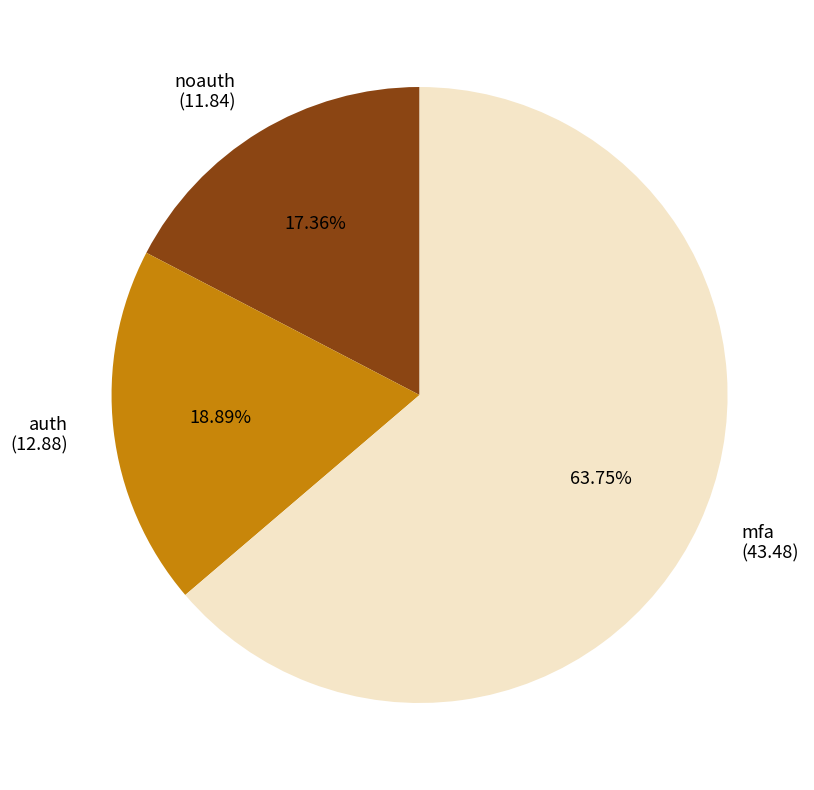

What is the ratio of the value at mfa to the value at noauth?

3.7